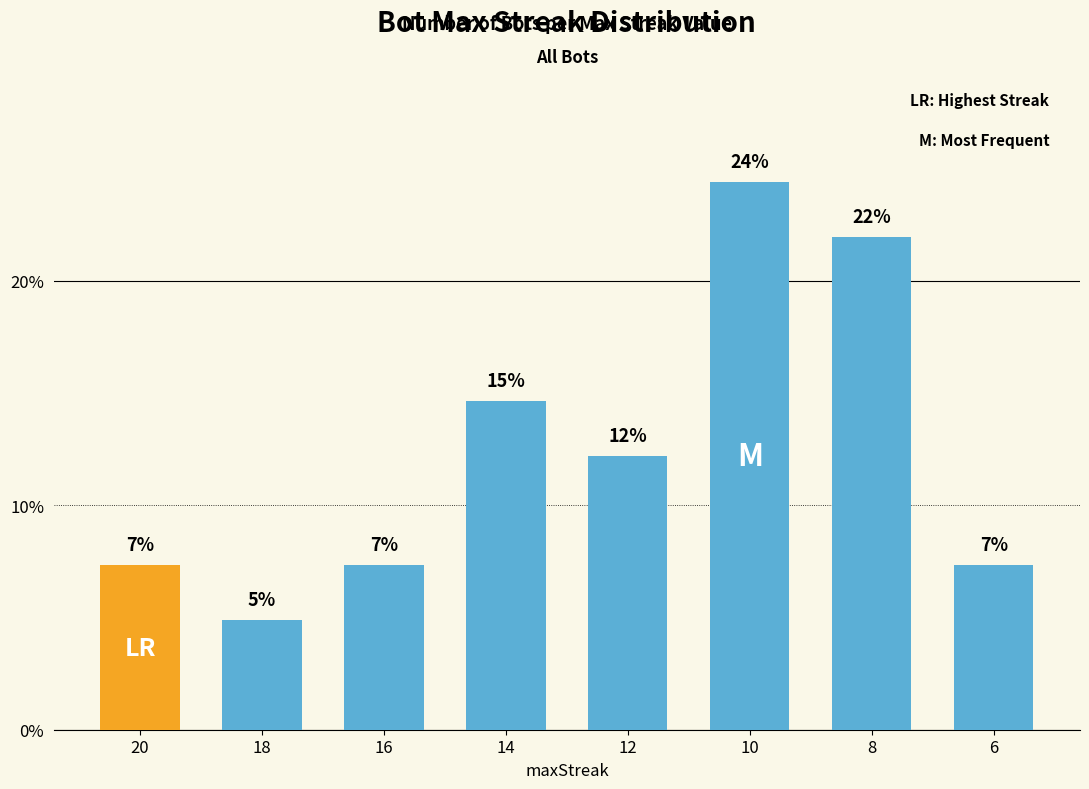

The chart shows a value of 12.2 at 12. True or false?

True